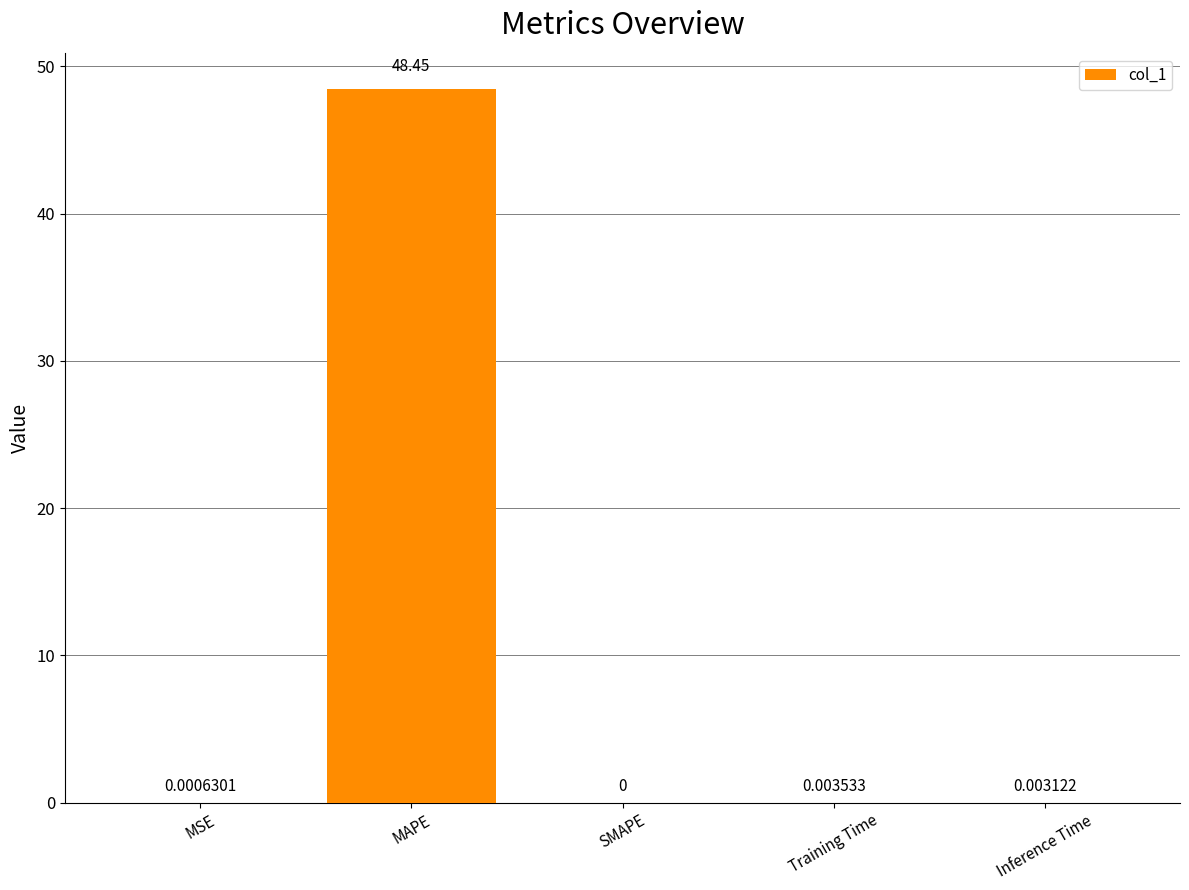

The chart shows a value of 72.5 at MAPE. True or false?

False